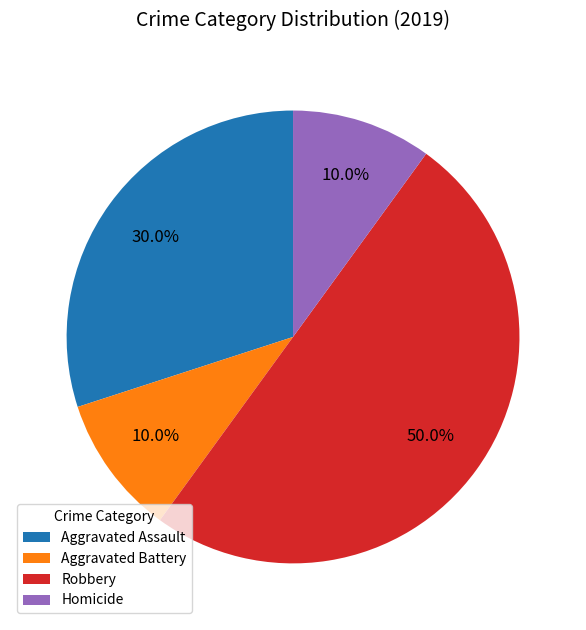

Which has a higher value, Robbery or Aggravated Assault?

Robbery